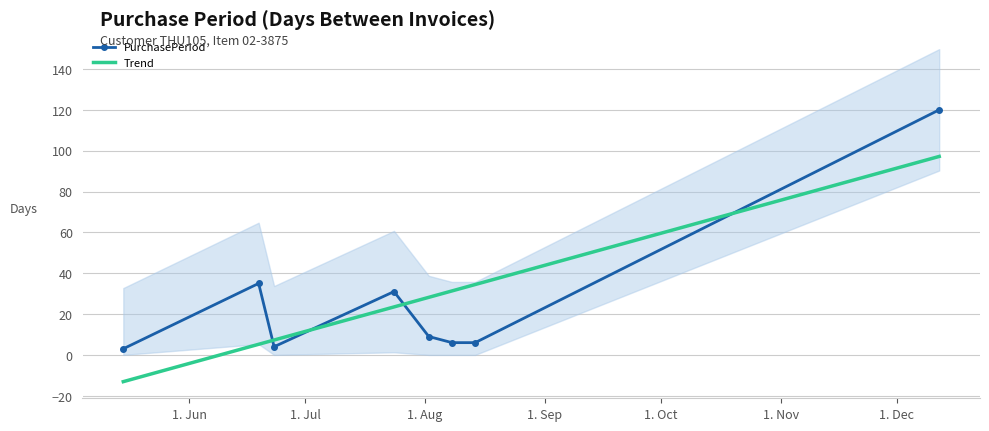

How many categories are shown in the chart?

8